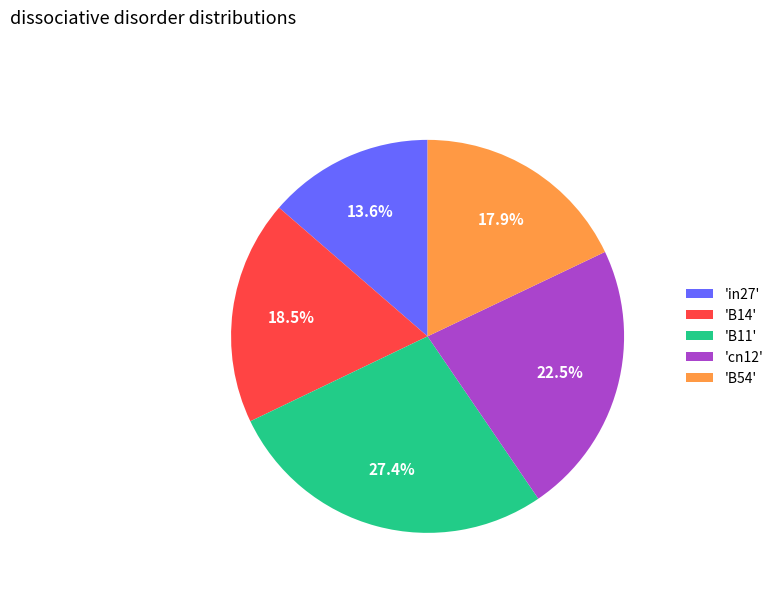

Is there a majority slice in this chart?

No